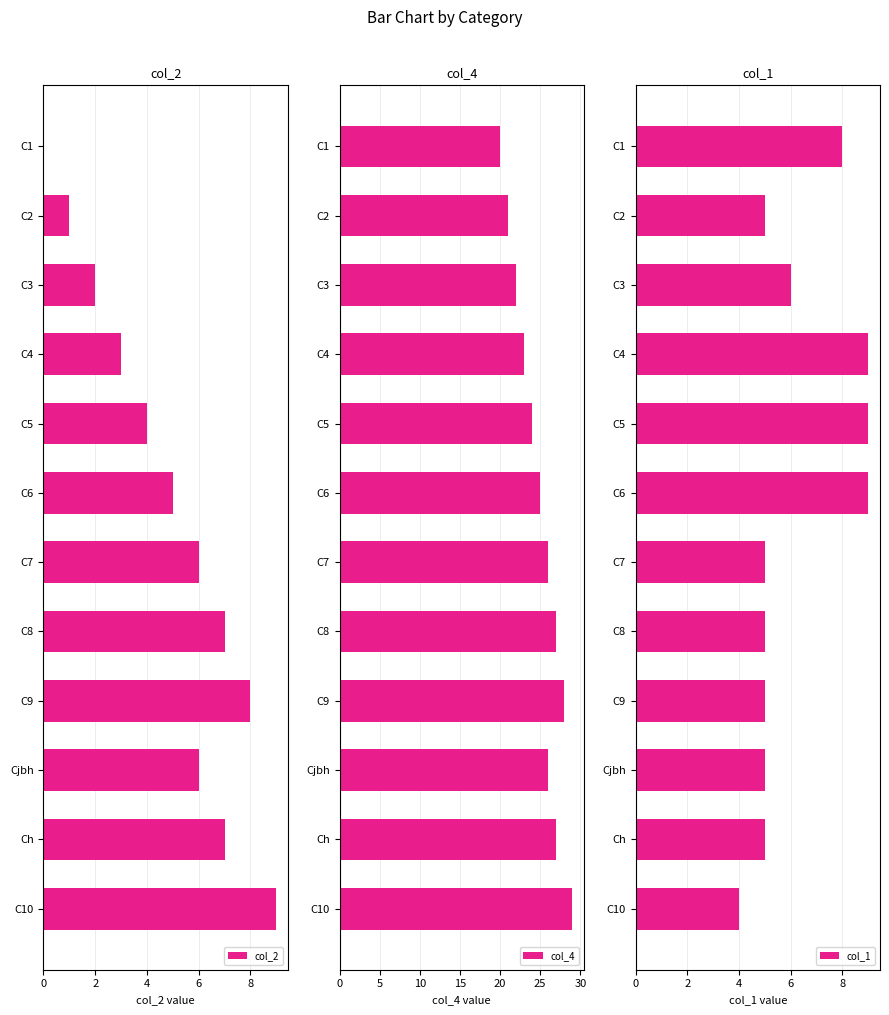

How many data points in col_1 are less than 5?

1